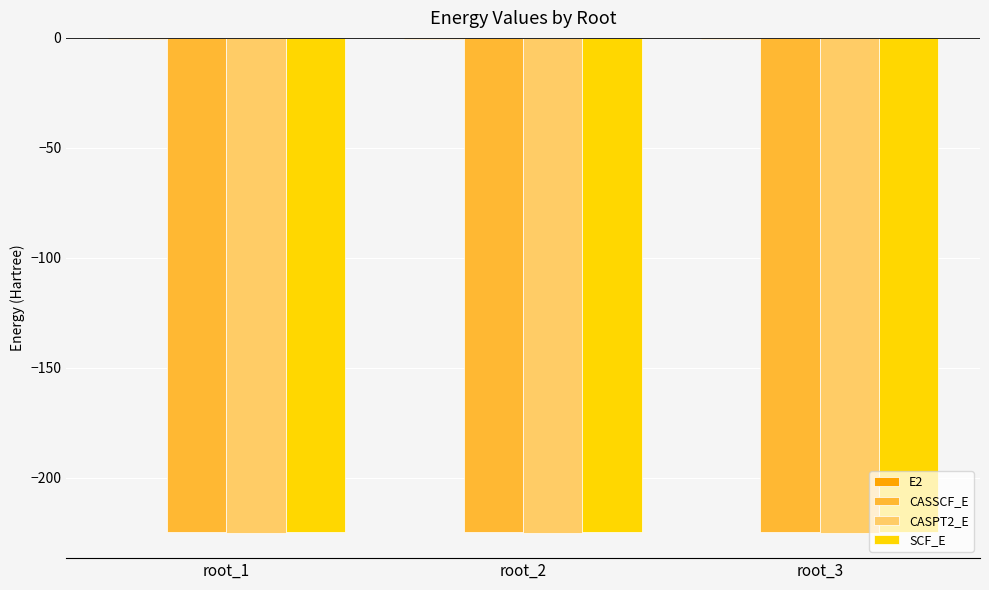

Are the bars horizontal?

No